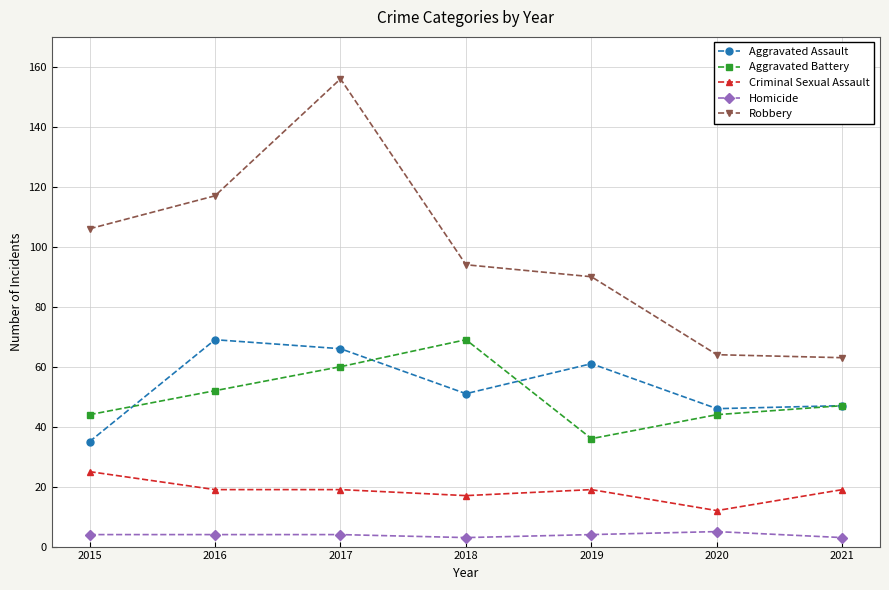

Reading left to right, transcribe all the data shown in this chart.

Aggravated Assault: 35	69	66	51	61	46	47
Aggravated Battery: 44	52	60	69	36	44	47
Criminal Sexual Assault: 25	19	19	17	19	12	19
Homicide: 4	4	4	3	4	5	3
Robbery: 106	117	156	94	90	64	63